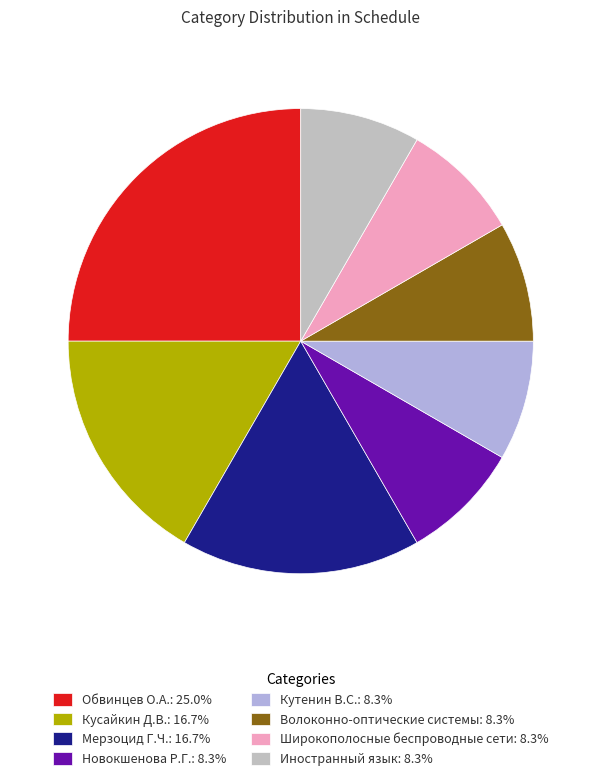

Is there a majority slice in this chart?

No